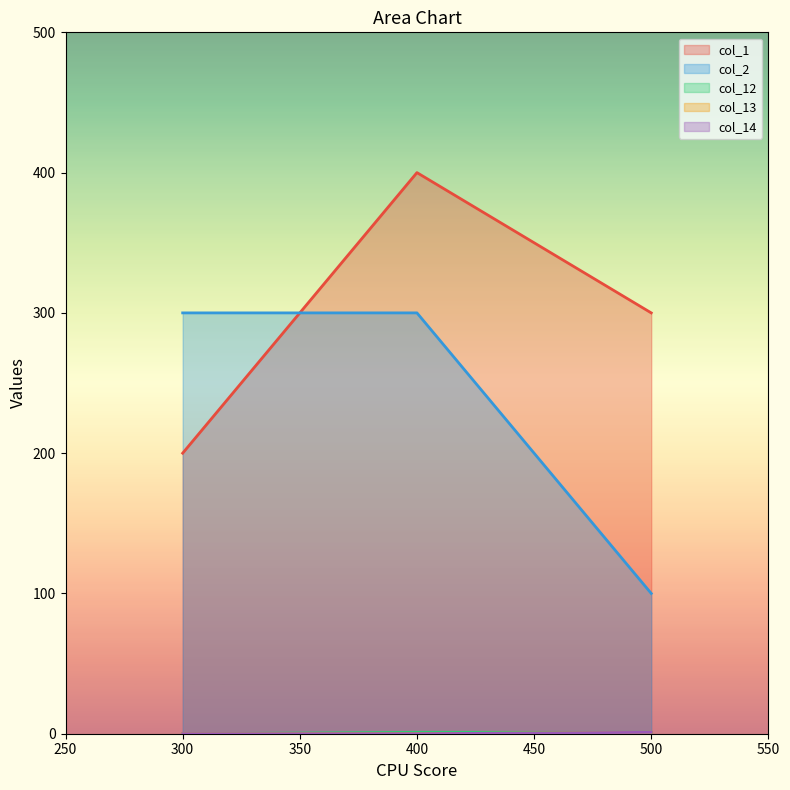

What is the value of the col_2 point at the 1st from the left?

300